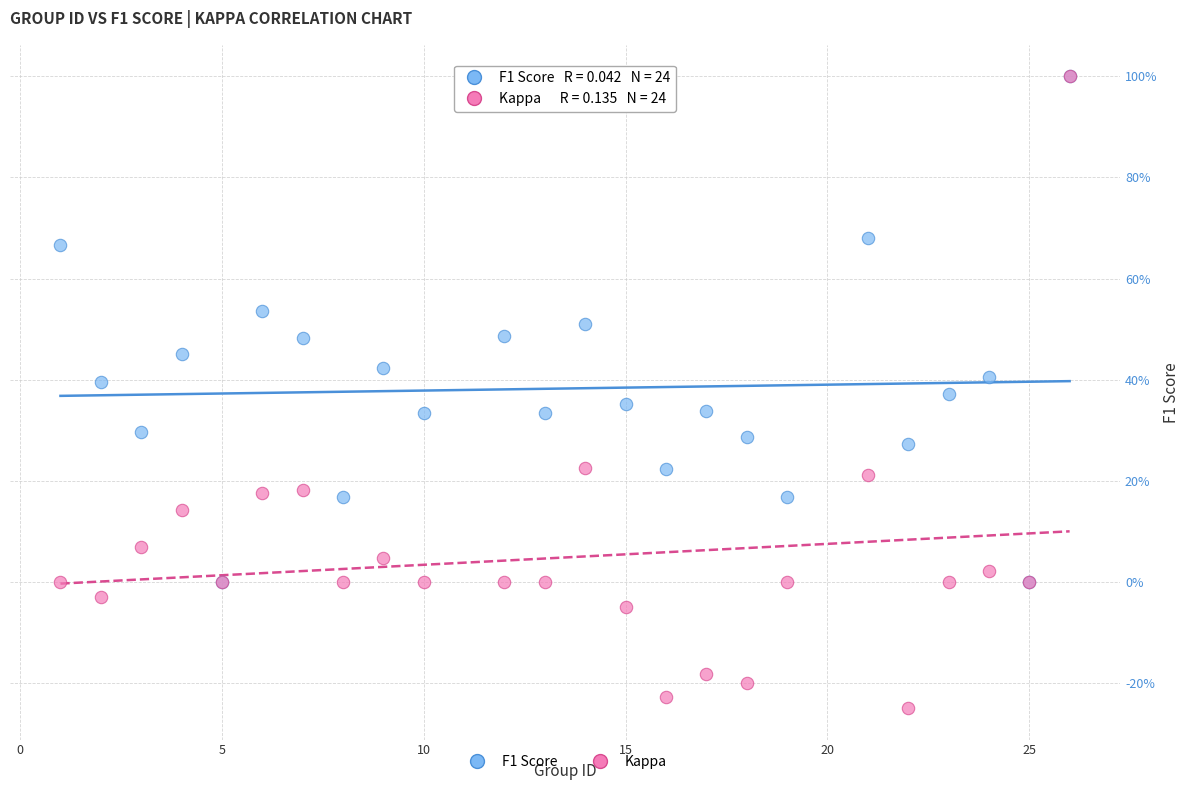

What are all the series names shown in the legend?

F1 Score, Kappa